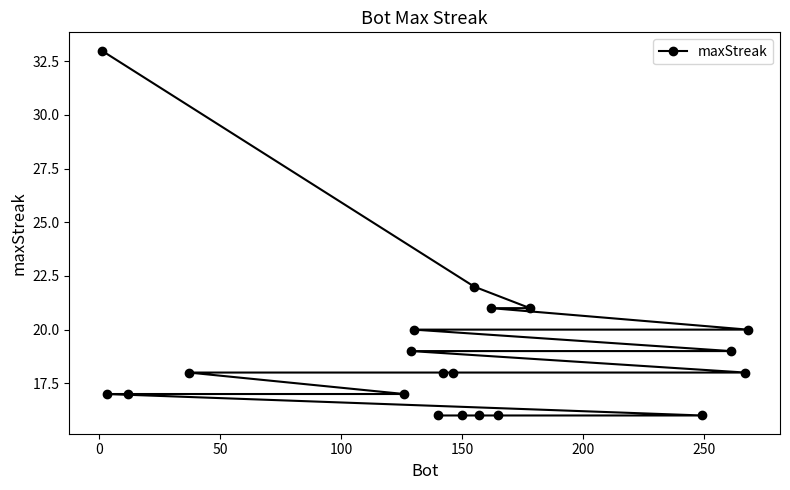

What is the average value?

19